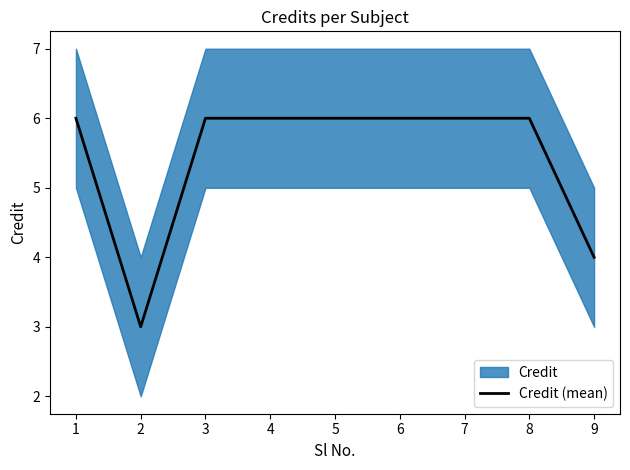

True or false: Credit (mean) has a value of 6 at 4.

True